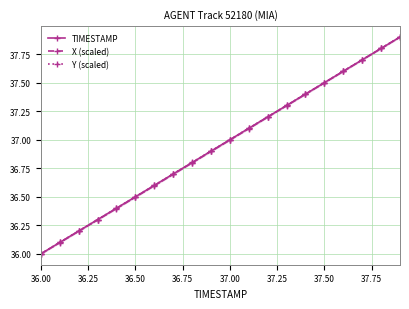

At which label is TIMESTAMP closest to 36?

36.00